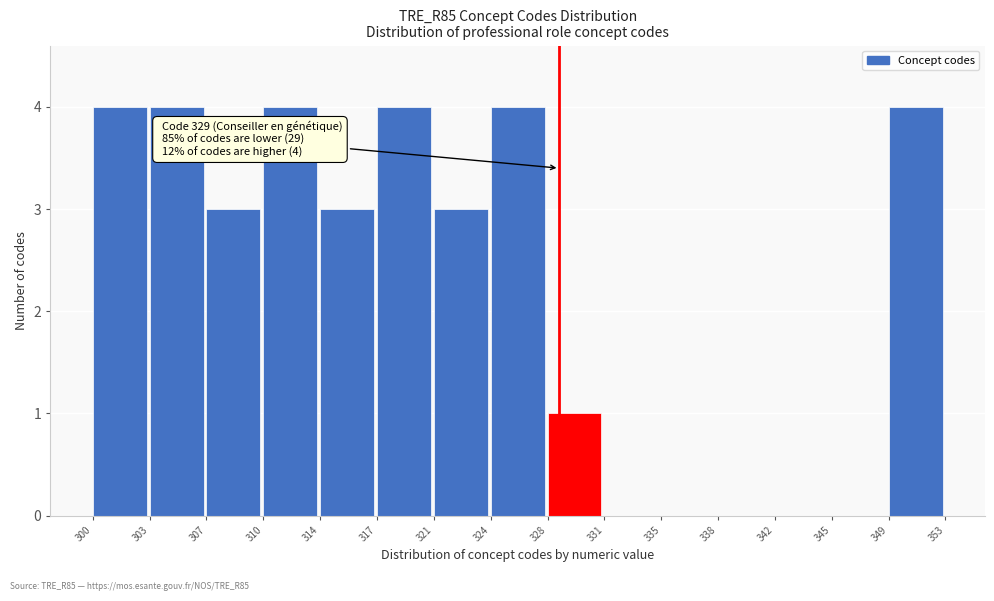

Reading right to left, what are all the values shown in this chart?

349=4	345=0	342=0	338=0	335=0	331=0	328=1	324=4	321=3	317=4	314=3	310=4	307=3	303=4	300=4